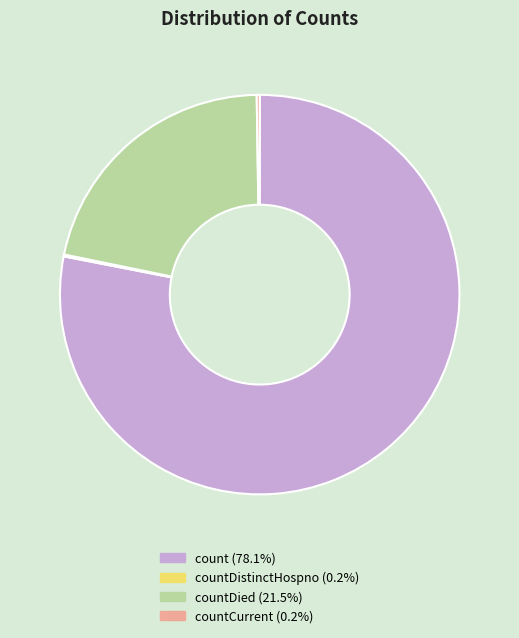

Is there a majority slice in this chart?

Yes